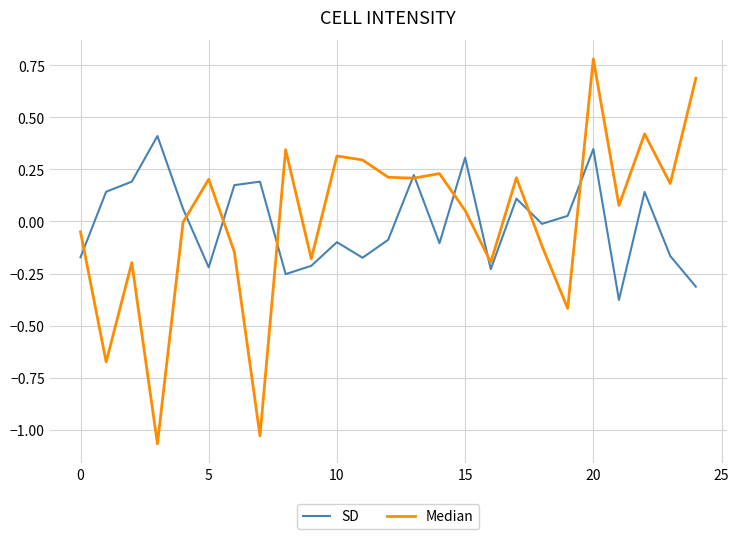

True or false: SD and Median cross at least once.

True